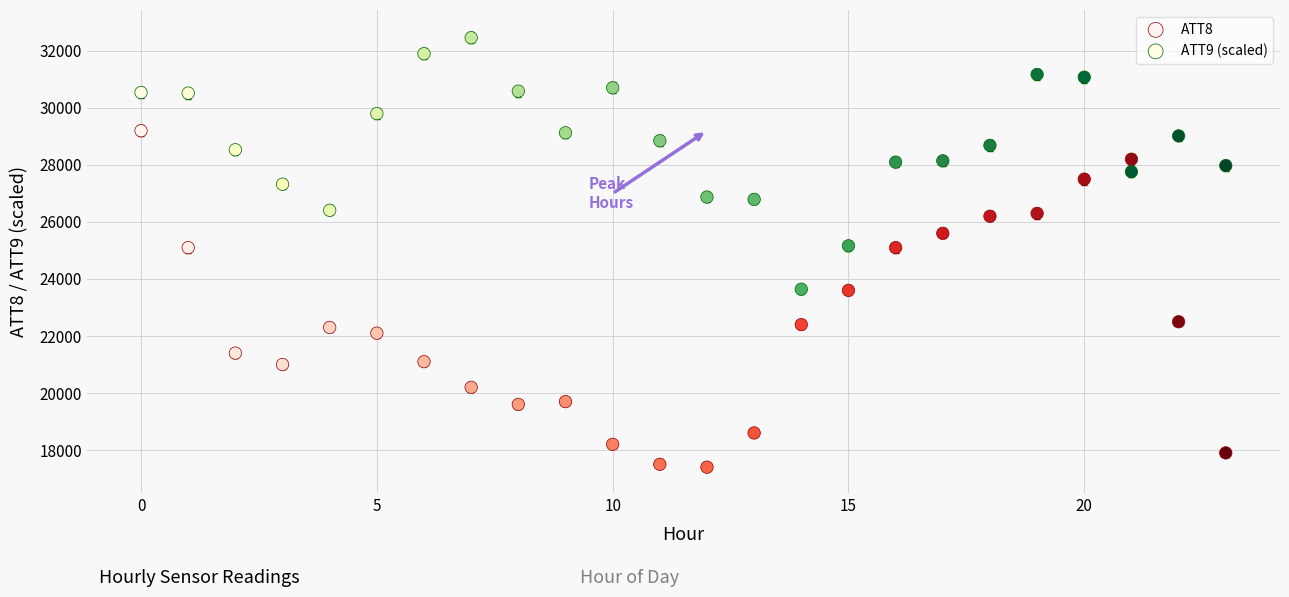

Across all data points, what is the range of Y values (max minus min)?

15060.6